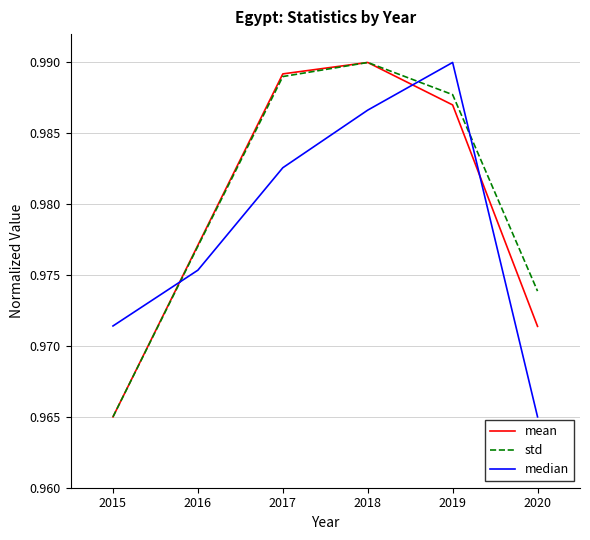

At how many categories does at least one series exceed 0?

6